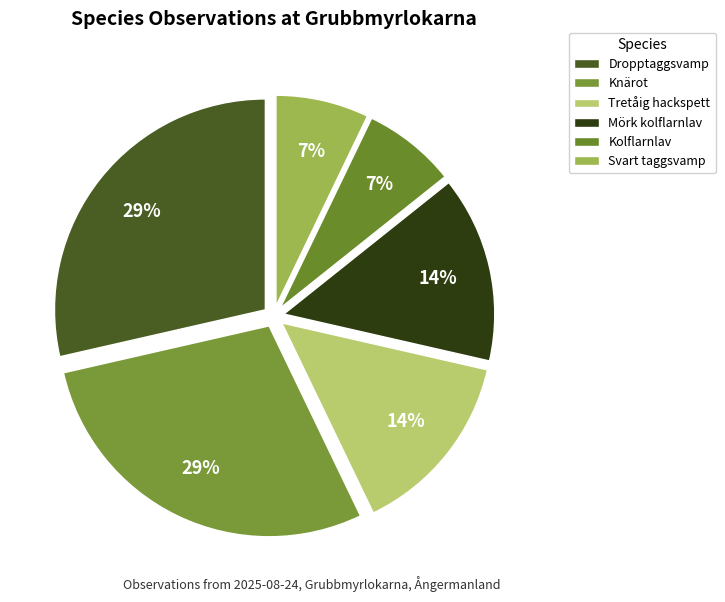

How many segments does this pie chart have?

6